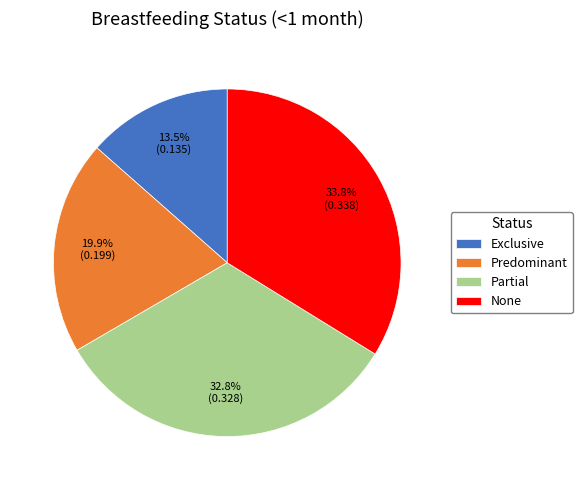

How many segments does this pie chart have?

4